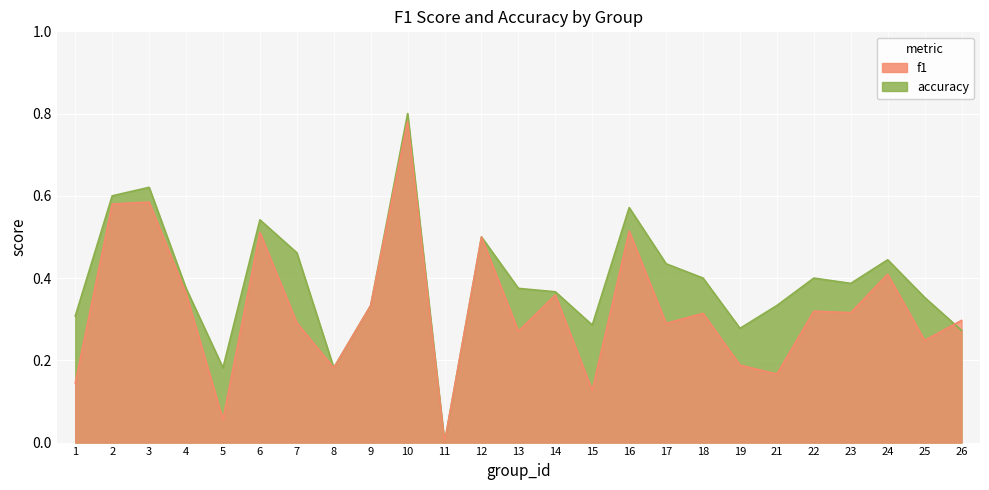

What are all the series names shown in the legend?

f1, accuracy